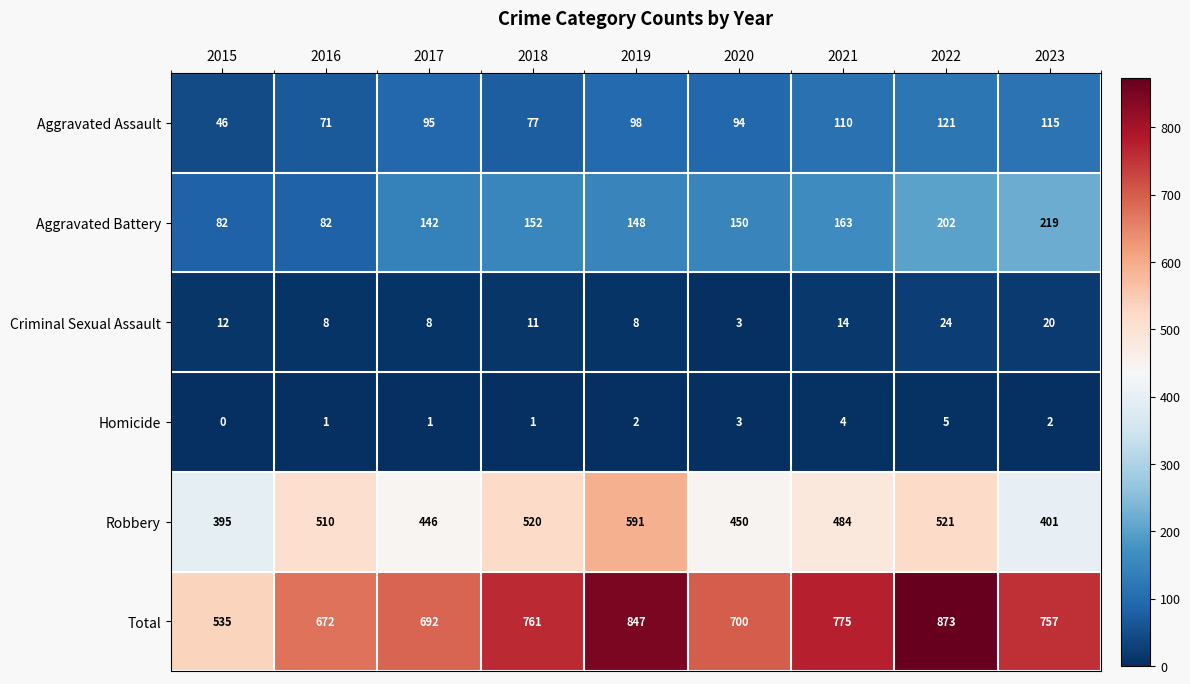

Which series has the largest total across all categories?

Total